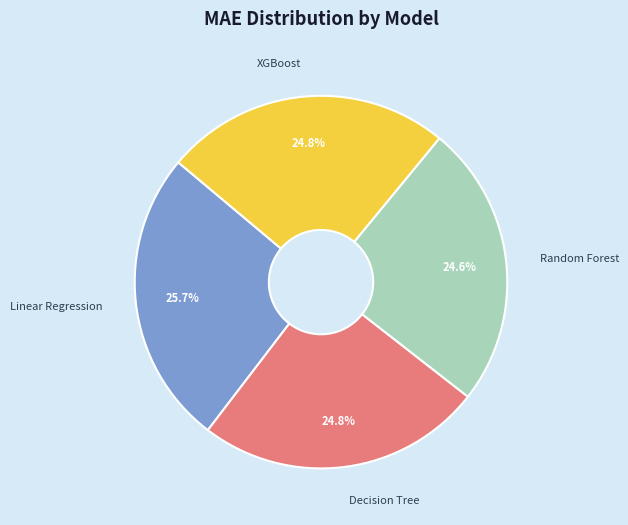

Between Linear Regression and XGBoost, which is larger?

Linear Regression